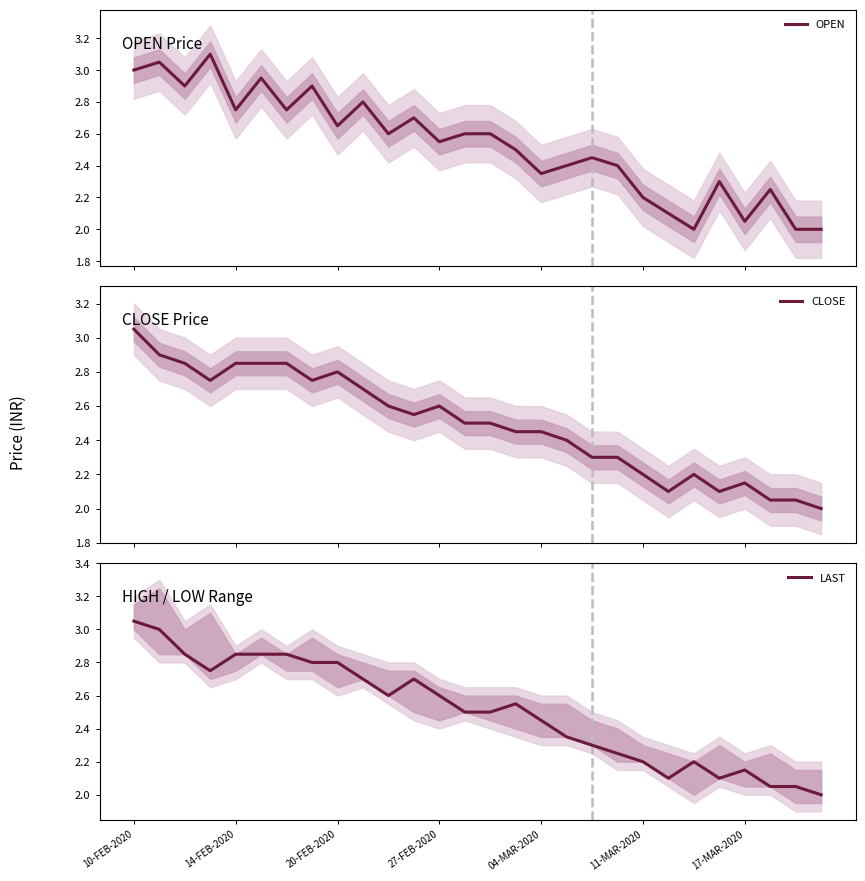

The value of LAST at 17-MAR-2020 is 3.8. True or false?

False